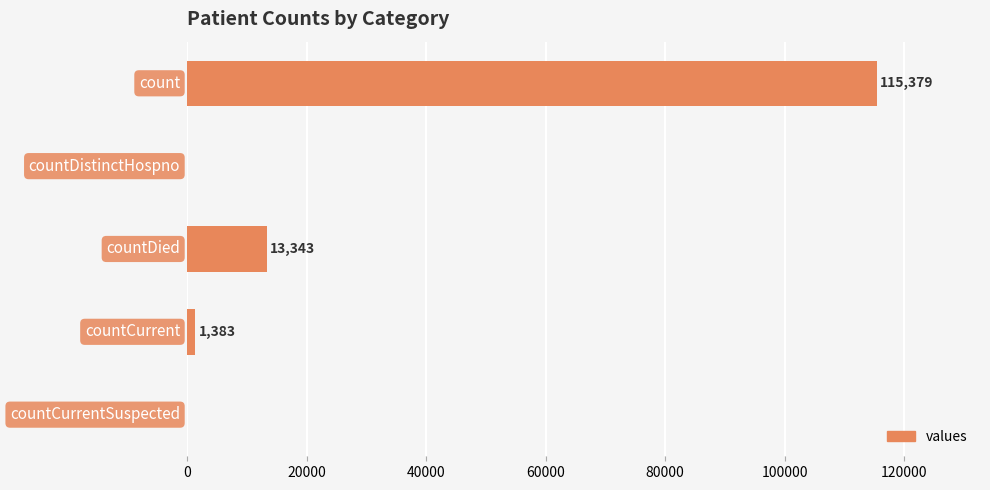

What is the maximum value shown in the chart?

115379